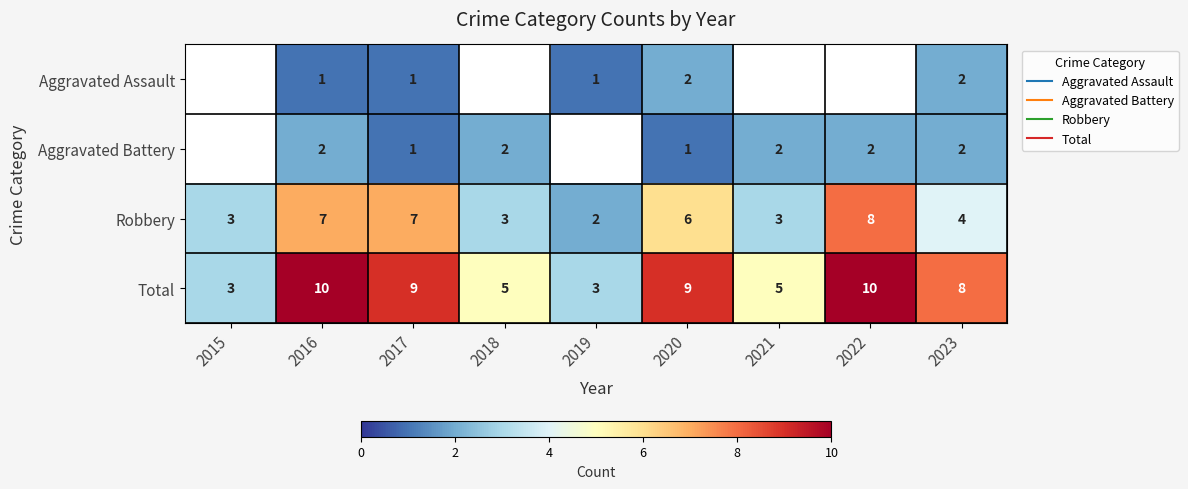

Rank the series by their maximum value, from lowest to highest.

Aggravated Assault, Aggravated Battery, Robbery, Total